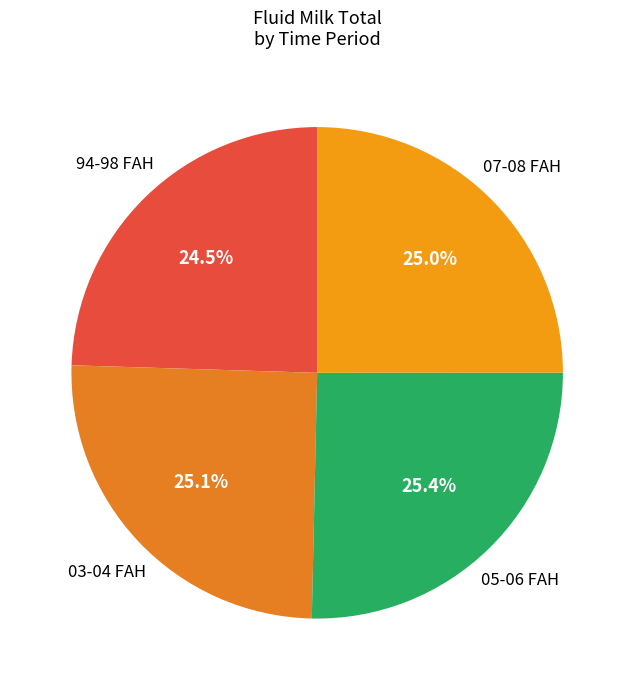

Which category has the smallest portion of the pie?

94-98 FAH